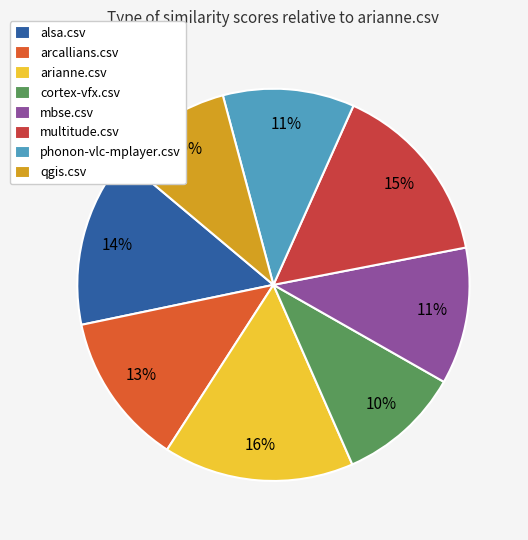

To the nearest percent, what portion does mbse.csv represent?

11%